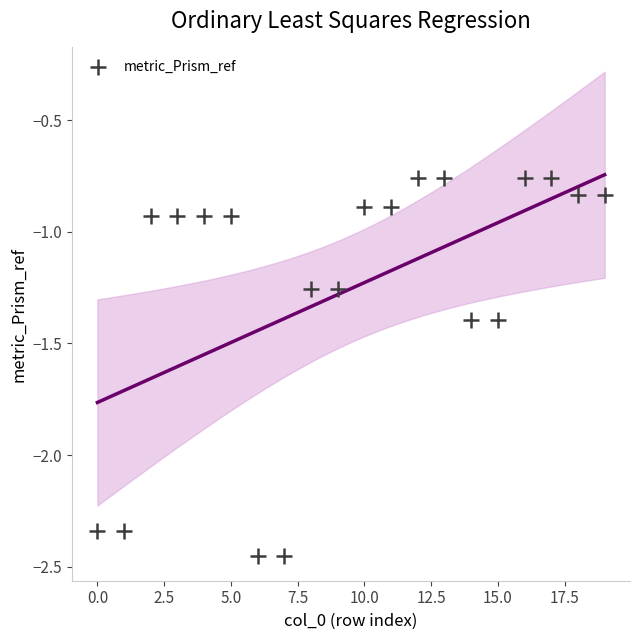

What is the range of Y values (max minus min)?

1.7